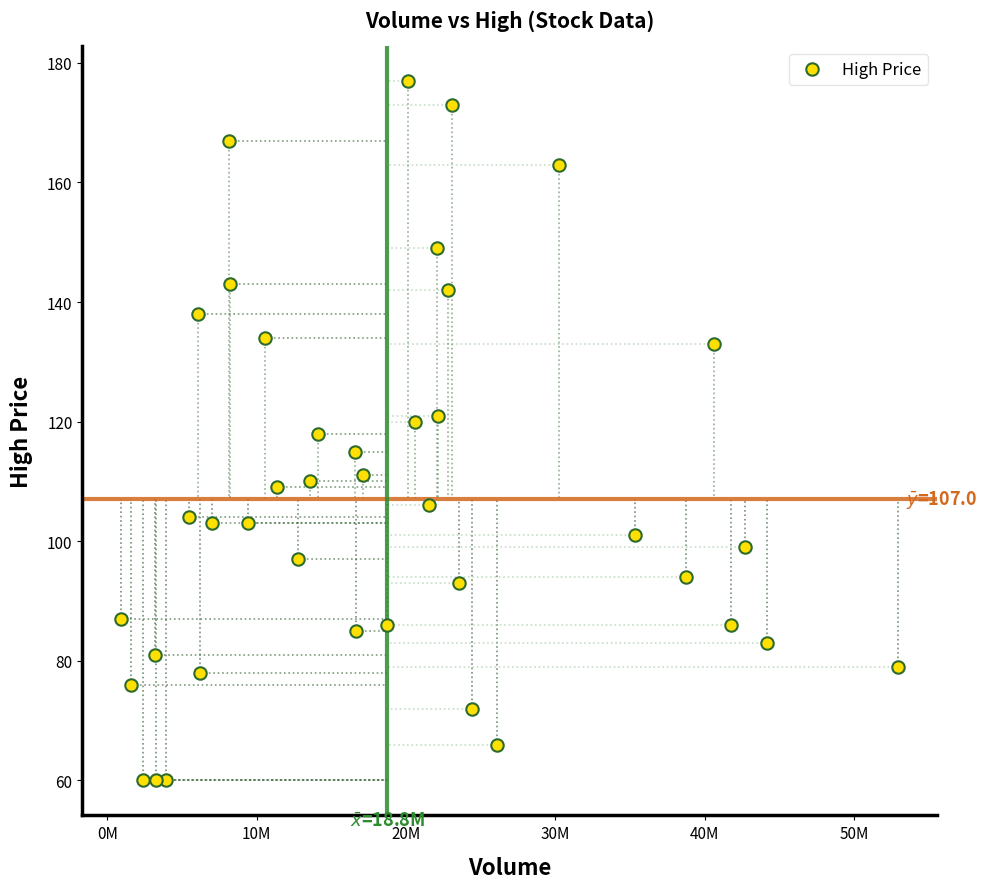

What is the range of X values (max minus min)?

52035500